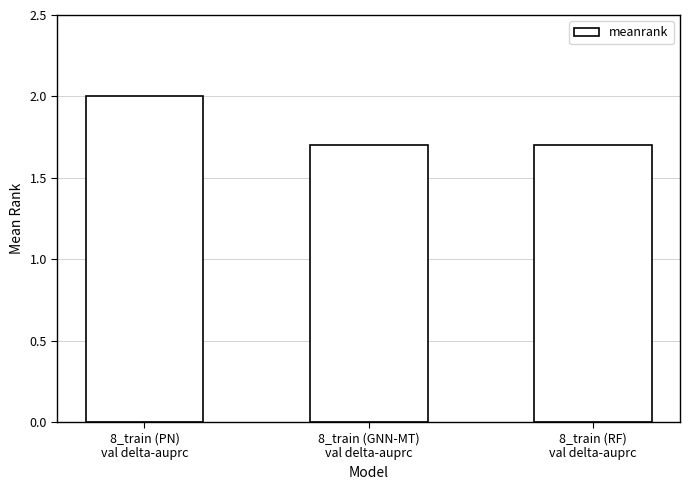

What is the value of the 1st bar from the left?

2.0